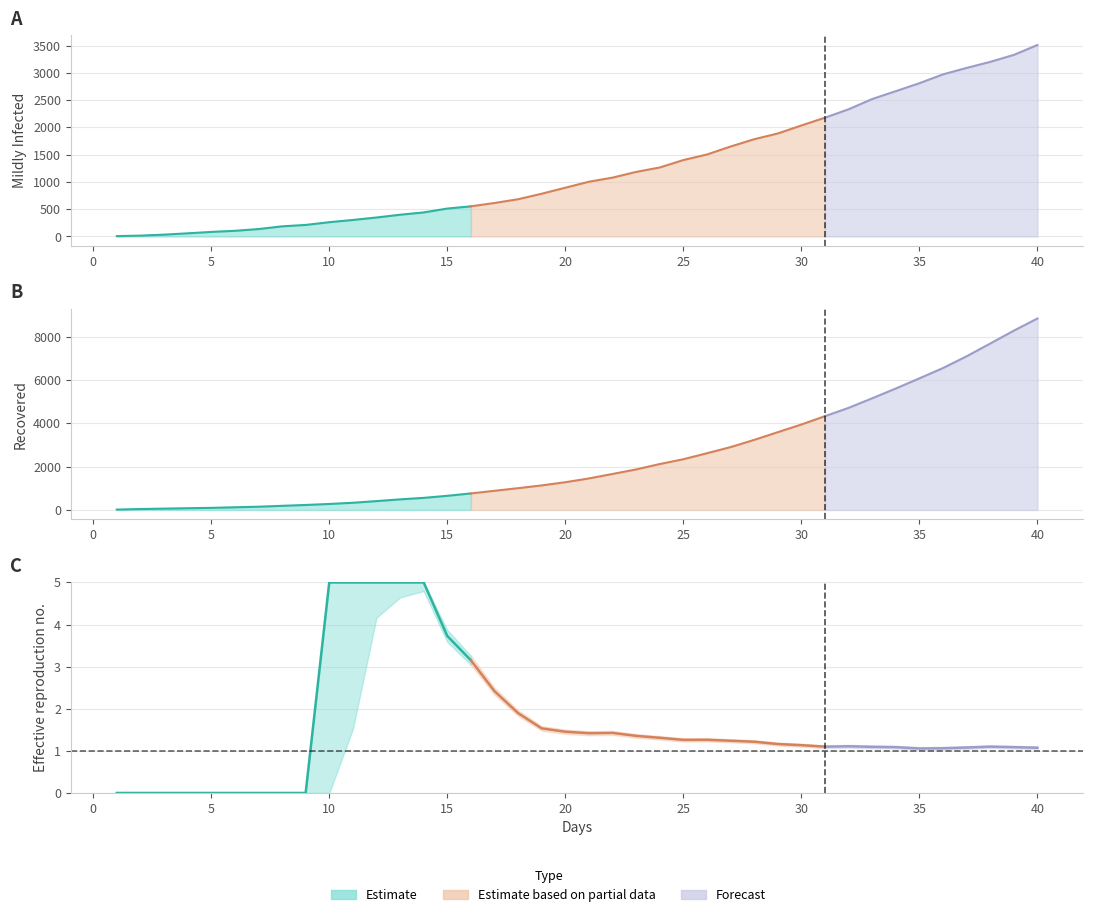

What is the average value of the MildlyInfected series?

1249.7